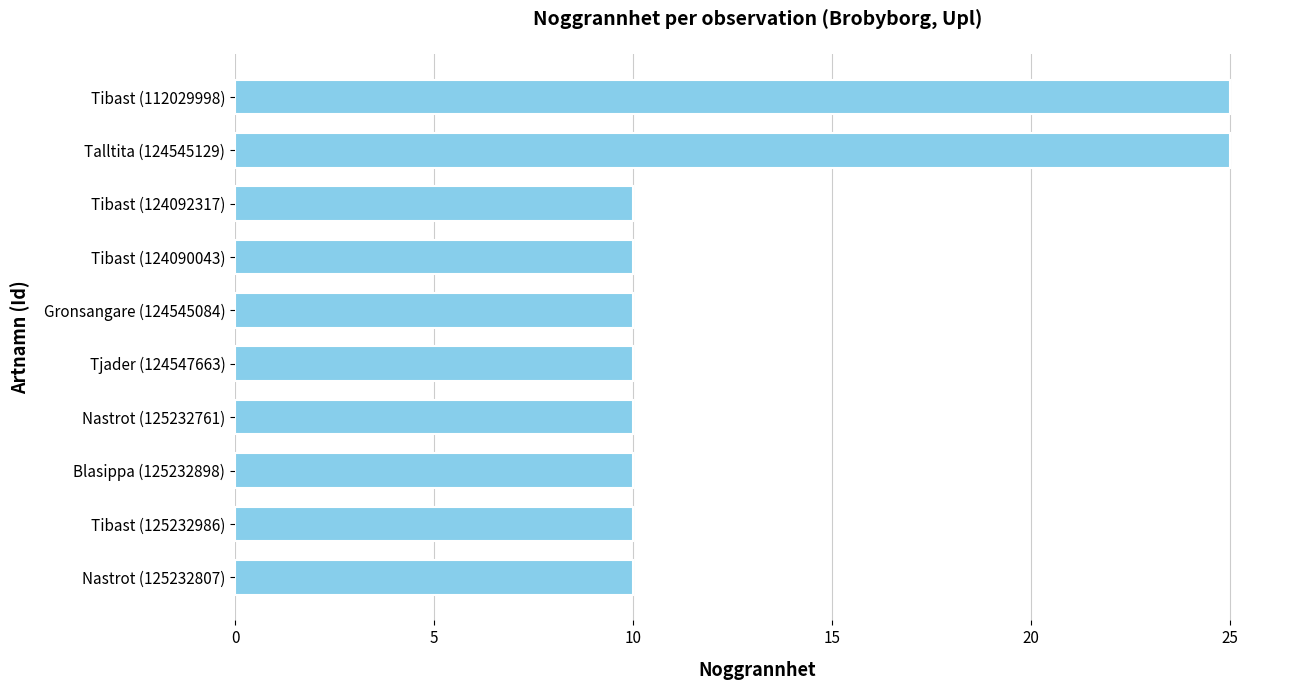

What is the difference between the maximum and minimum values?

15